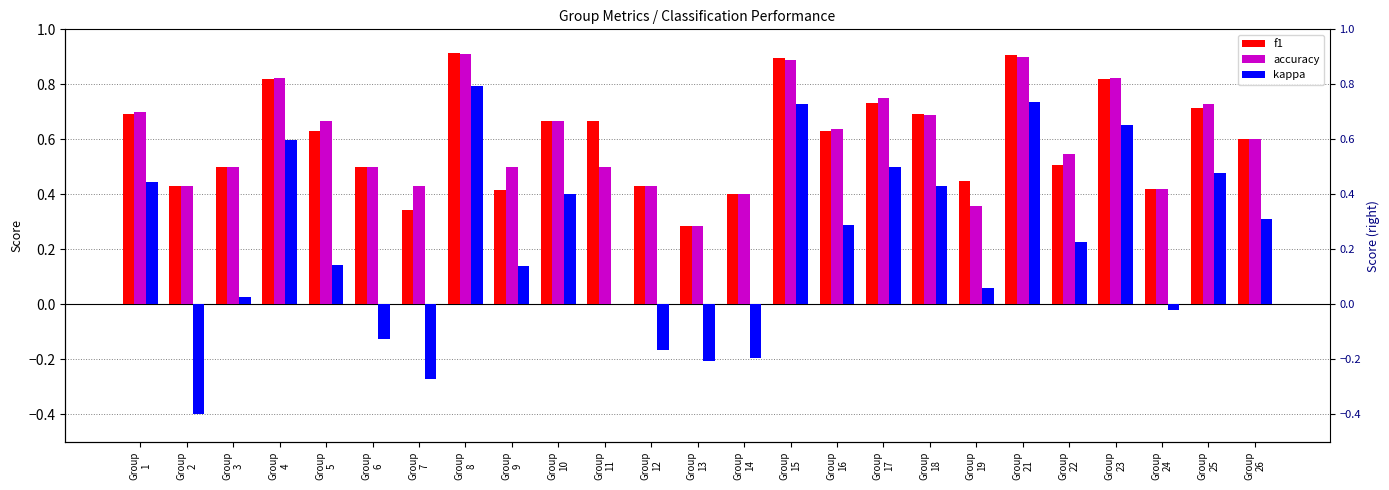

What is the maximum value for f1?

0.9